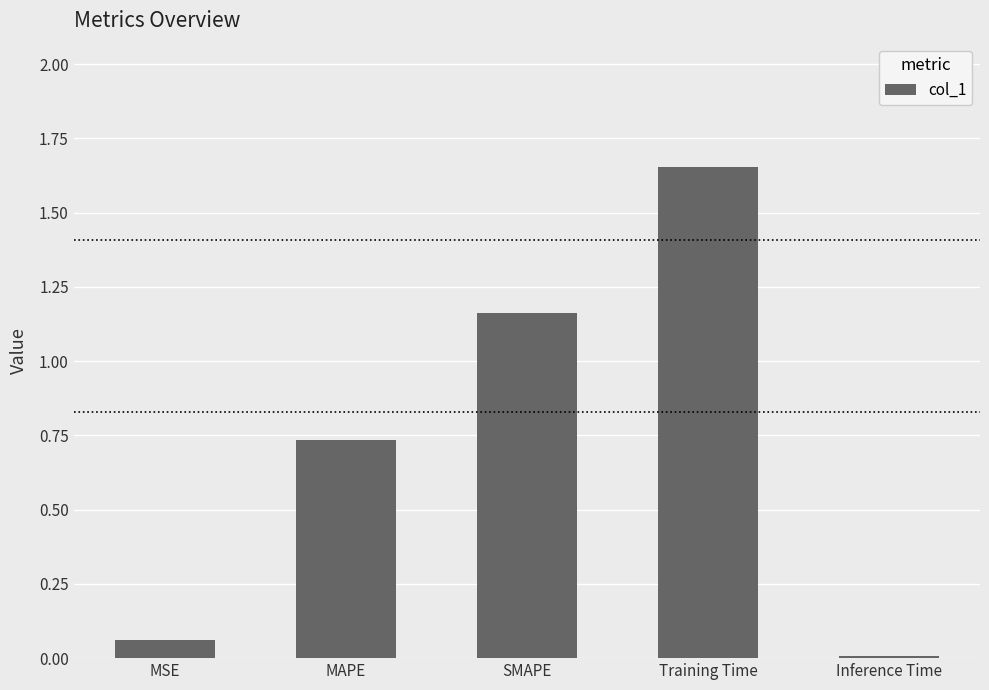

Does the chart contain stacked bars?

No